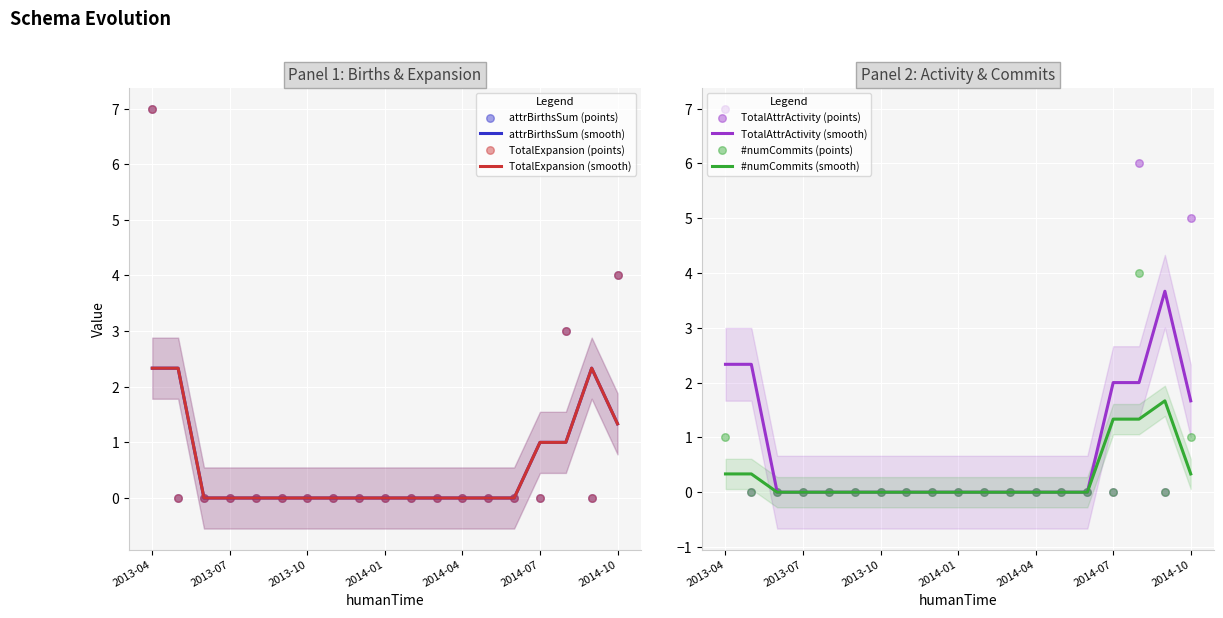

Is the value of TotalAttrActivity at 2013-05 greater than the value of TotalExpansion at 2014-05?

No